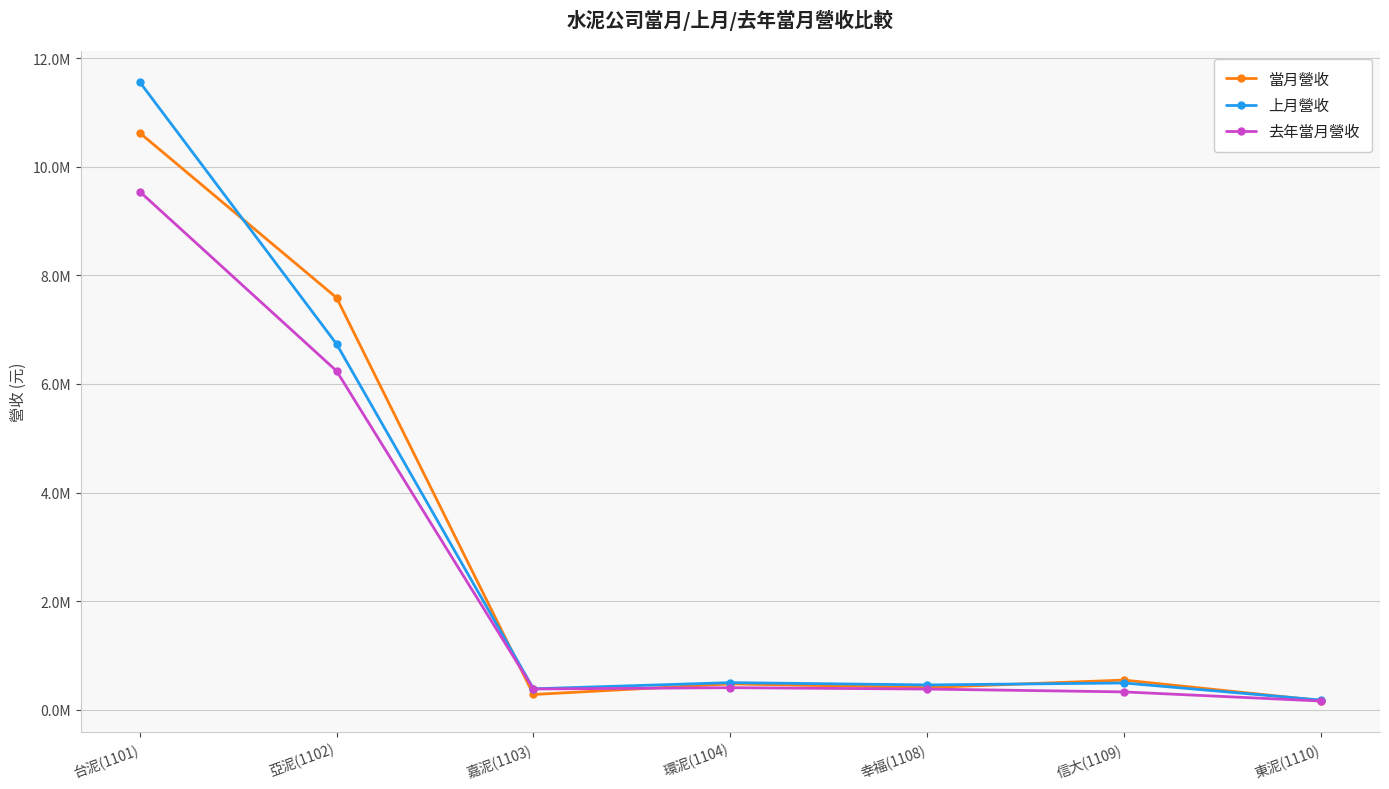

Reading right to left, list all the values displayed in this chart.

當月營收: 東泥(1110)=169148	信大(1109)=546713	幸福(1108)=408903	環泥(1104)=477012	嘉泥(1103)=281325	亞泥(1102)=7588325	台泥(1101)=10625467
上月營收: 東泥(1110)=178352	信大(1109)=493364	幸福(1108)=457432	環泥(1104)=499672	嘉泥(1103)=385738	亞泥(1102)=6735805	台泥(1101)=11561838
去年當月營收: 東泥(1110)=161033	信大(1109)=328876	幸福(1108)=381384	環泥(1104)=406677	嘉泥(1103)=382601	亞泥(1102)=6239676	台泥(1101)=9543782